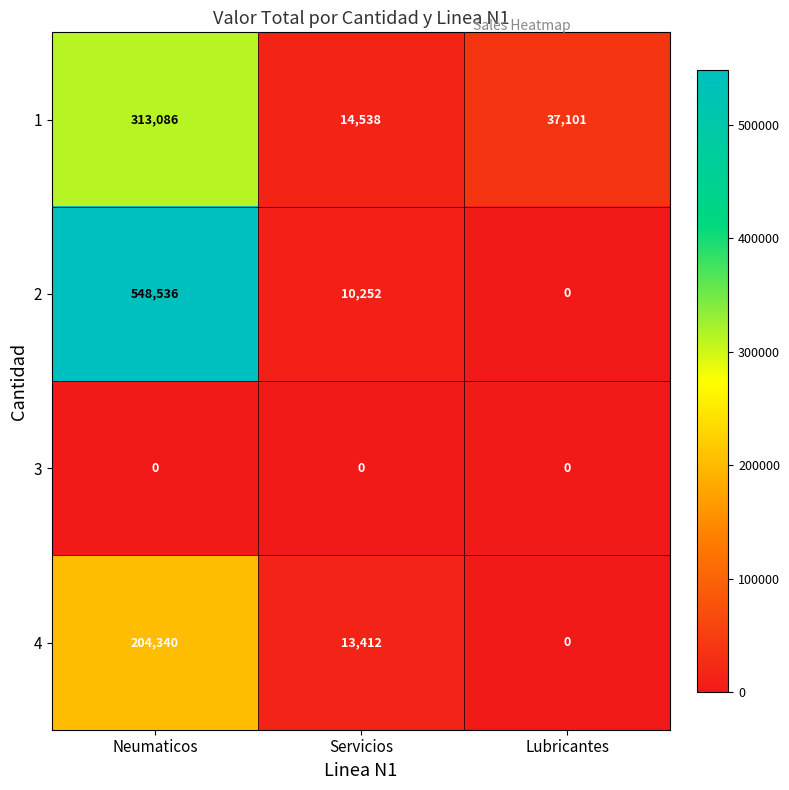

The value of 4 at Servicios is 13412. True or false?

True